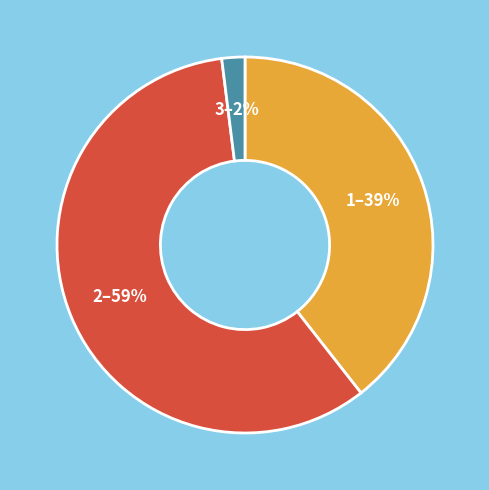

Between 2–59% and 1–39%, which is larger?

2–59%